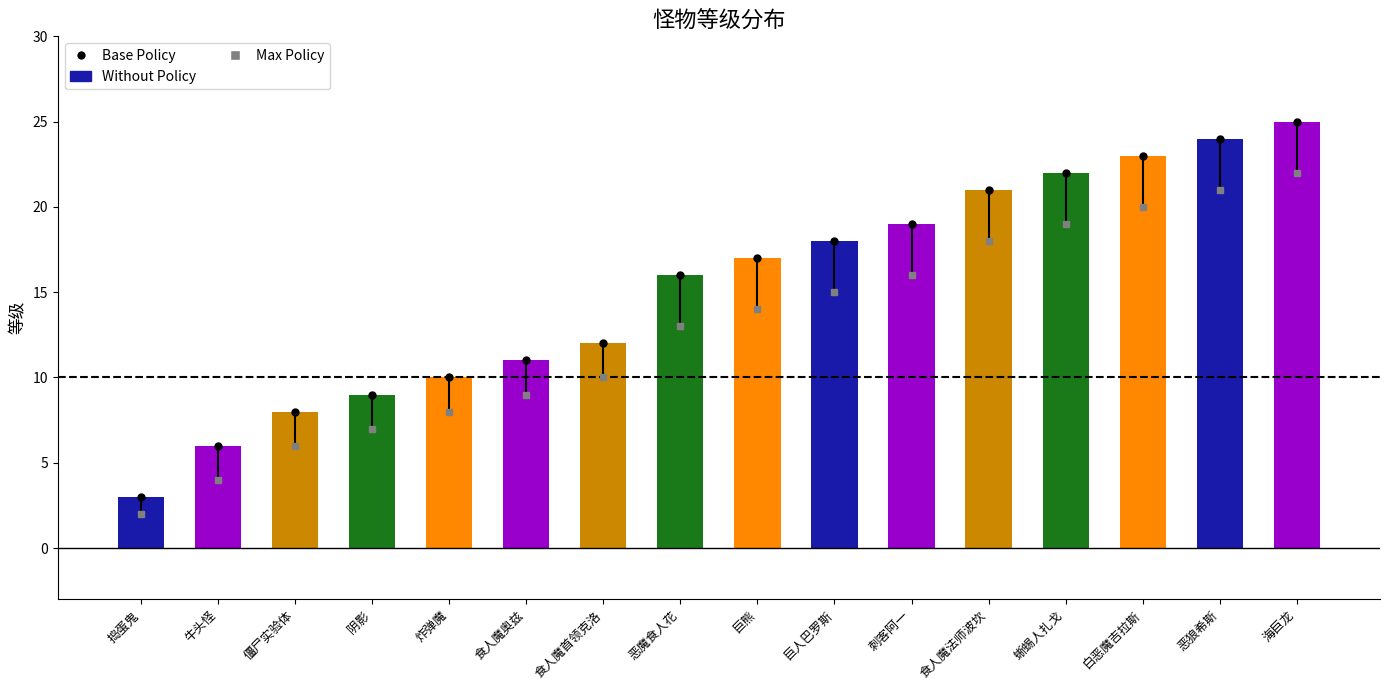

What is the label of the 9th bar from the left?

巨熊